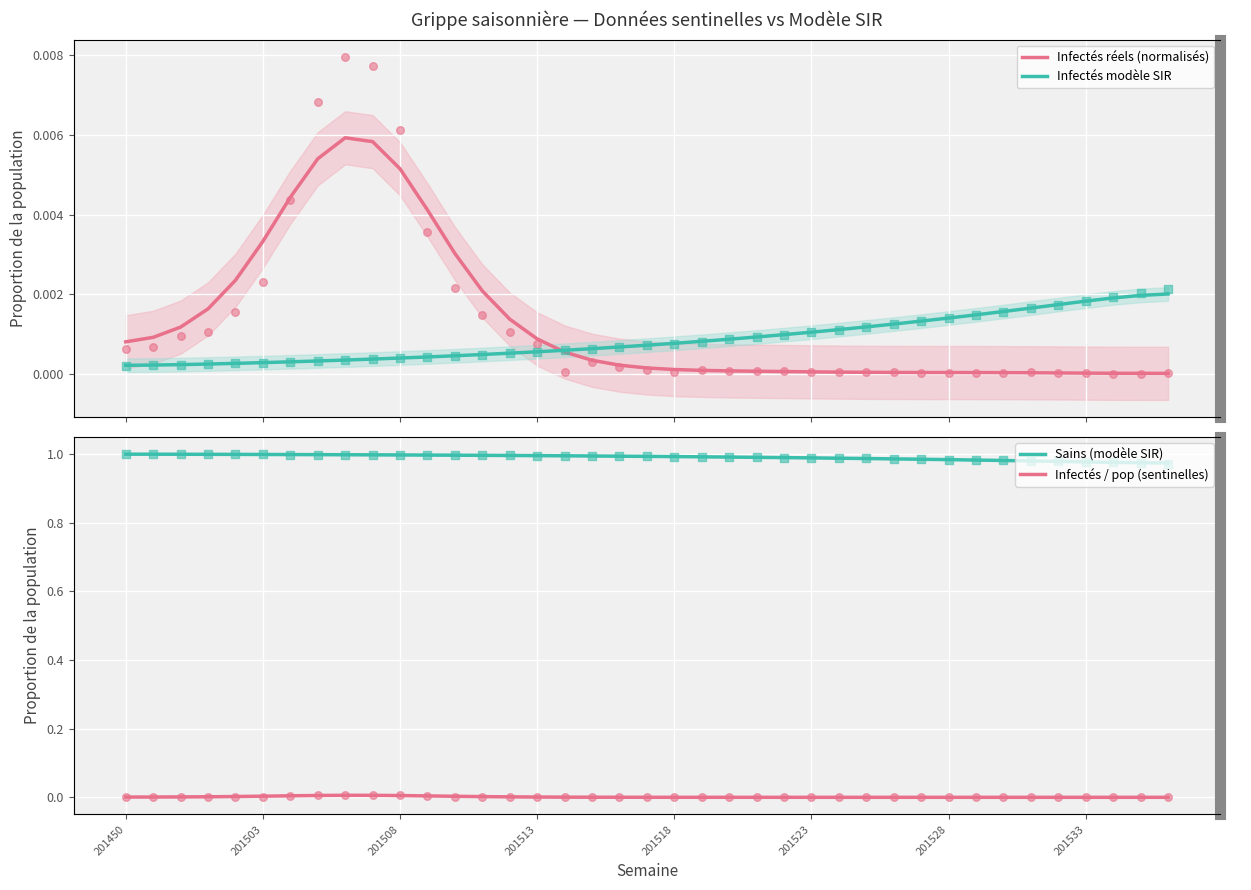

Which series has the largest total across all categories?

Sains (modèle SIR)